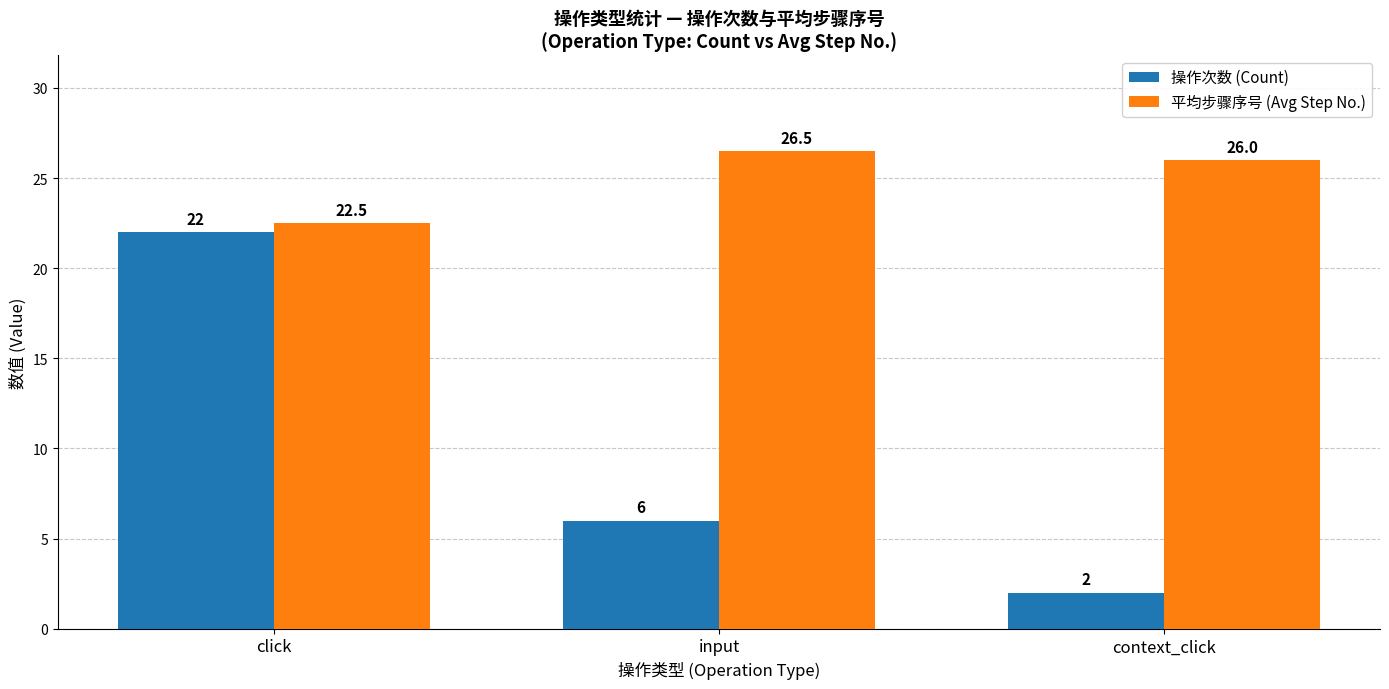

What is the difference between the maximum and minimum values in the 操作次数 (Count) series?

20.0